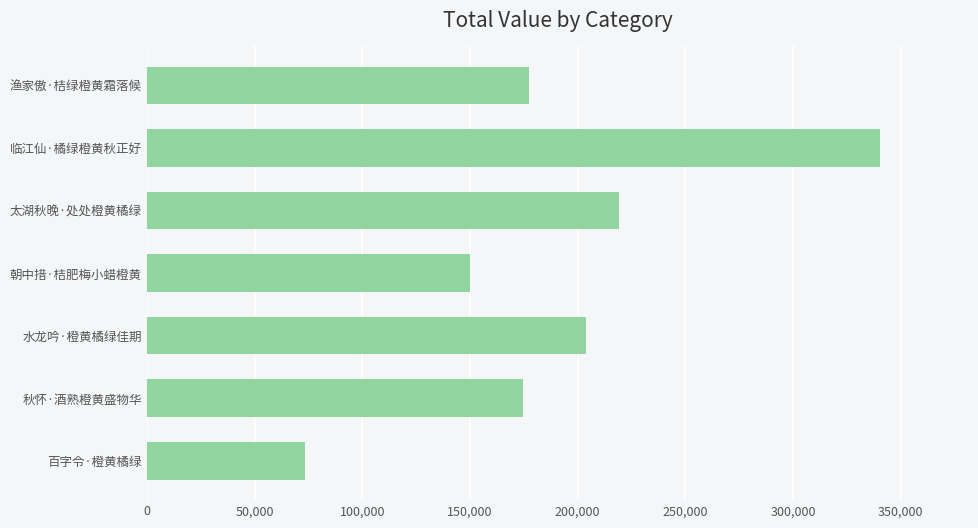

Are the bars horizontal?

Yes